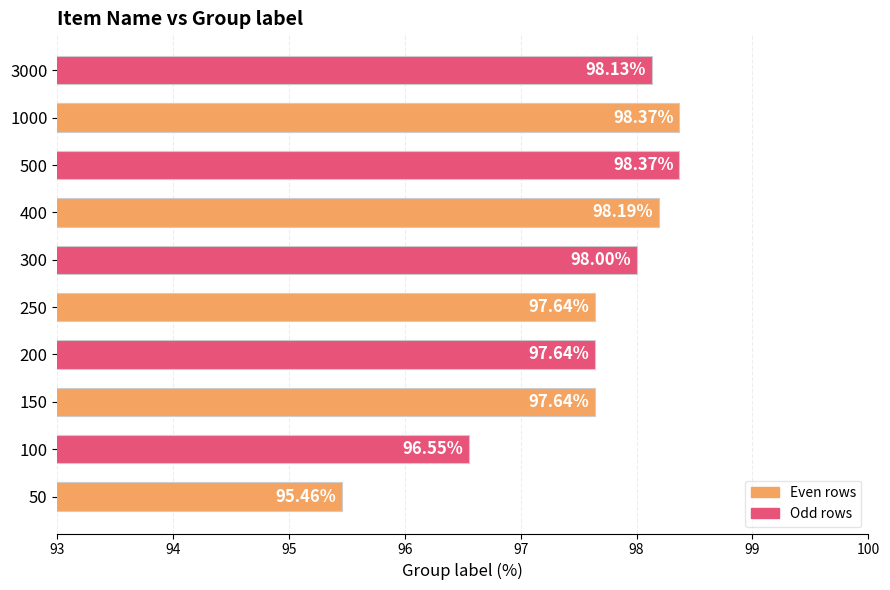

What is the sum of all values?

976.0